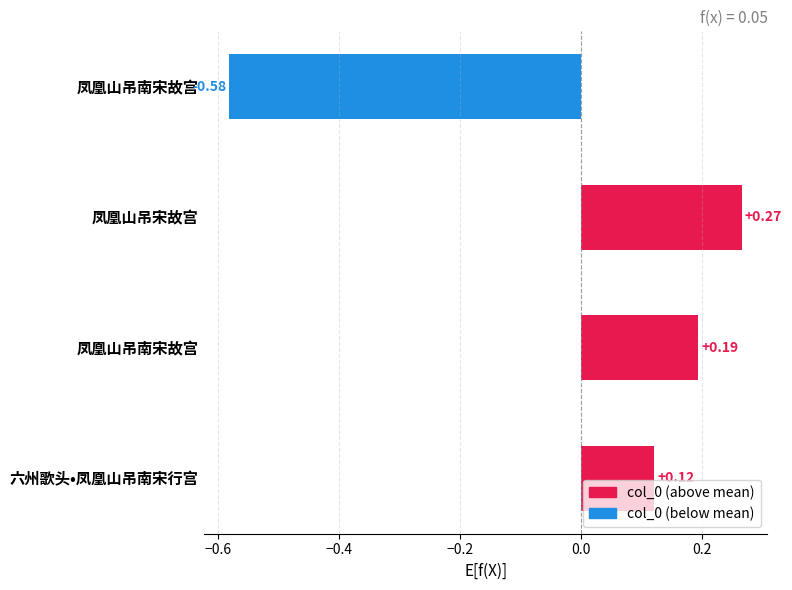

Which label corresponds to the largest value in the chart?

凤凰山吊宋故宫